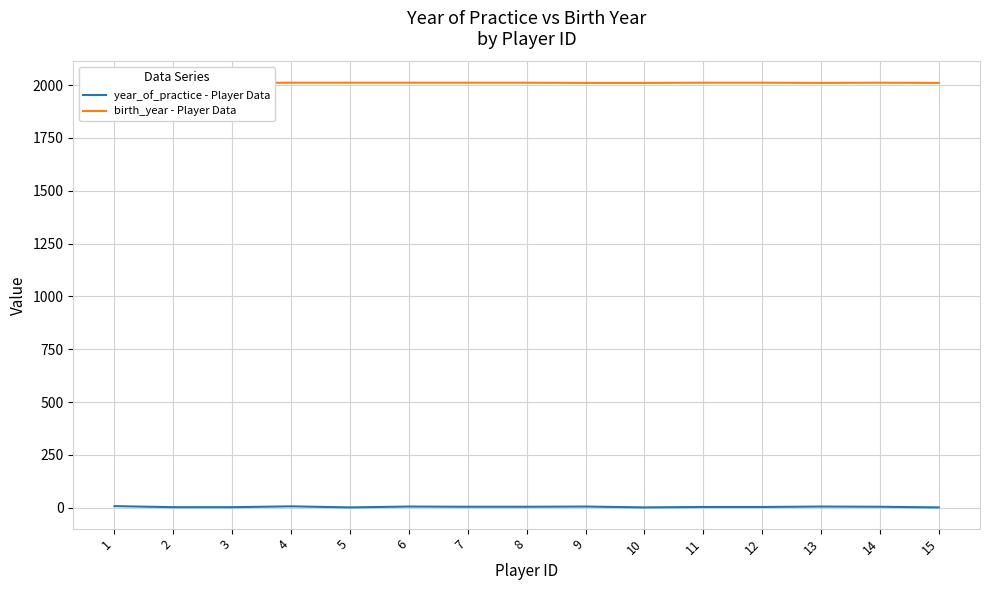

What is the lowest value of the year_of_practice - Player Data series?

2